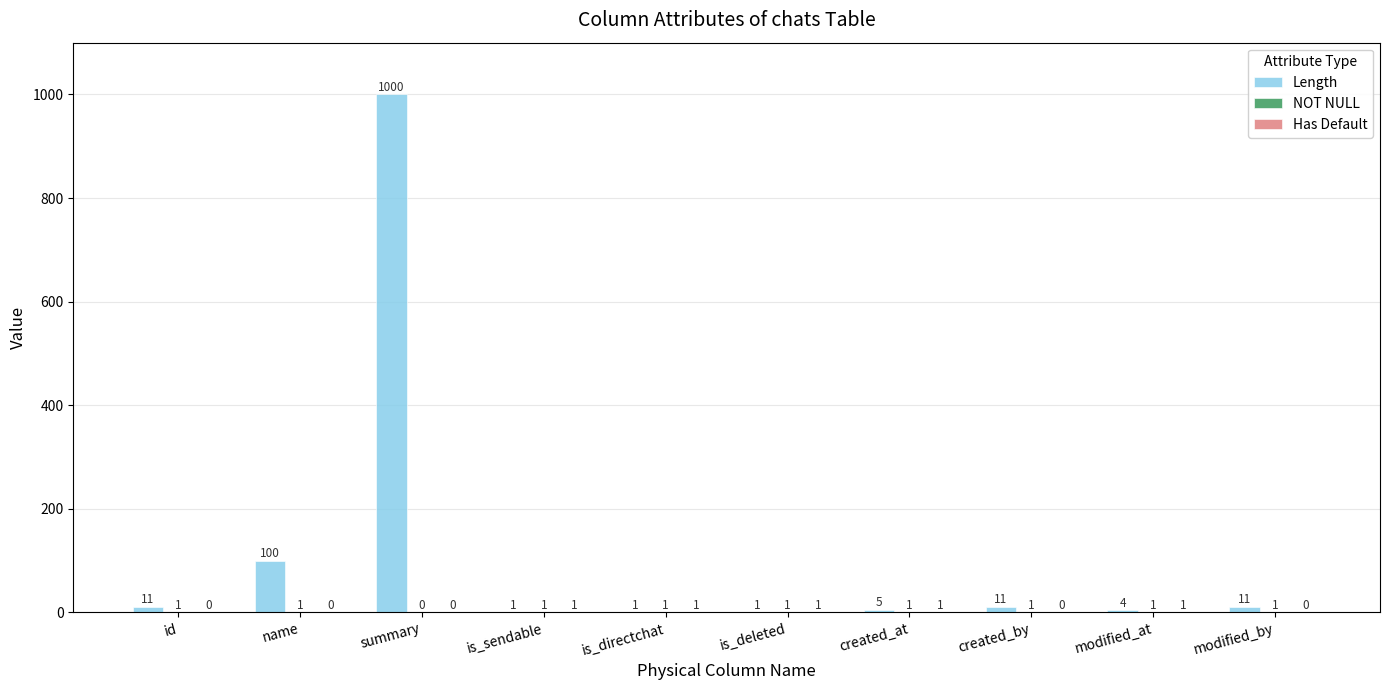

Which series has the largest total across all categories?

Length